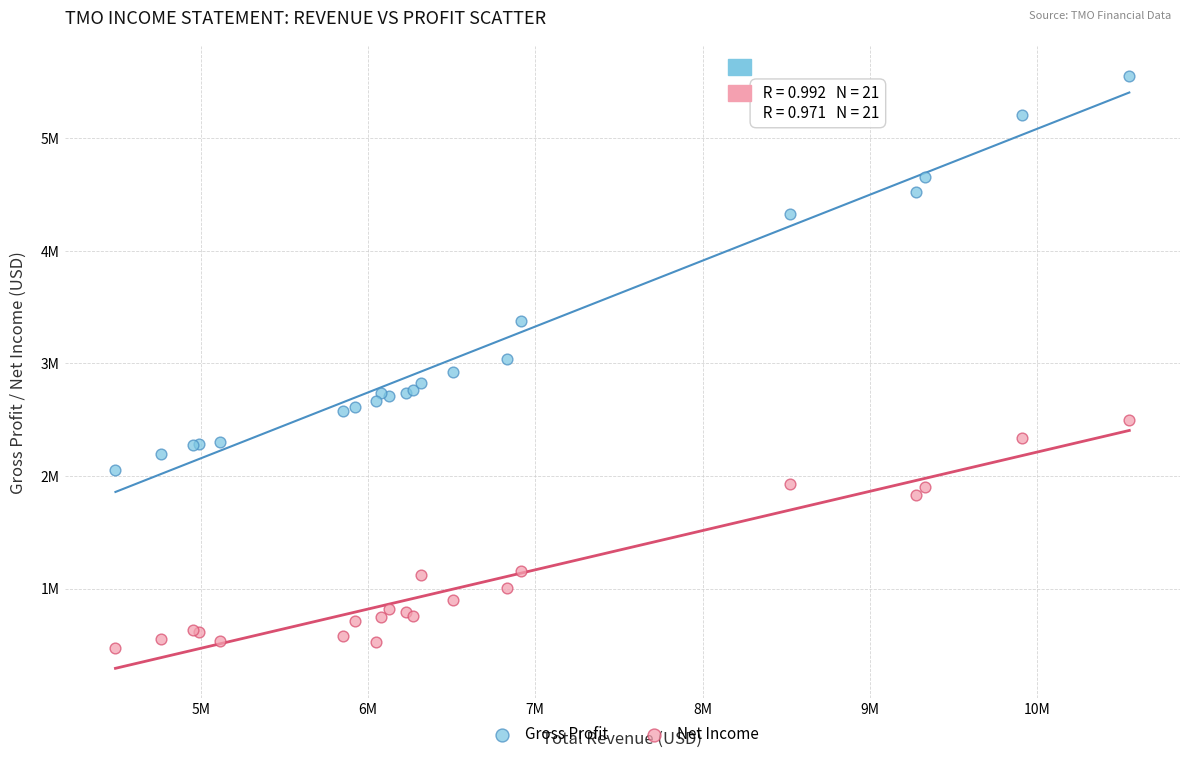

Which series has the largest Y range (max minus min)?

Gross Profit